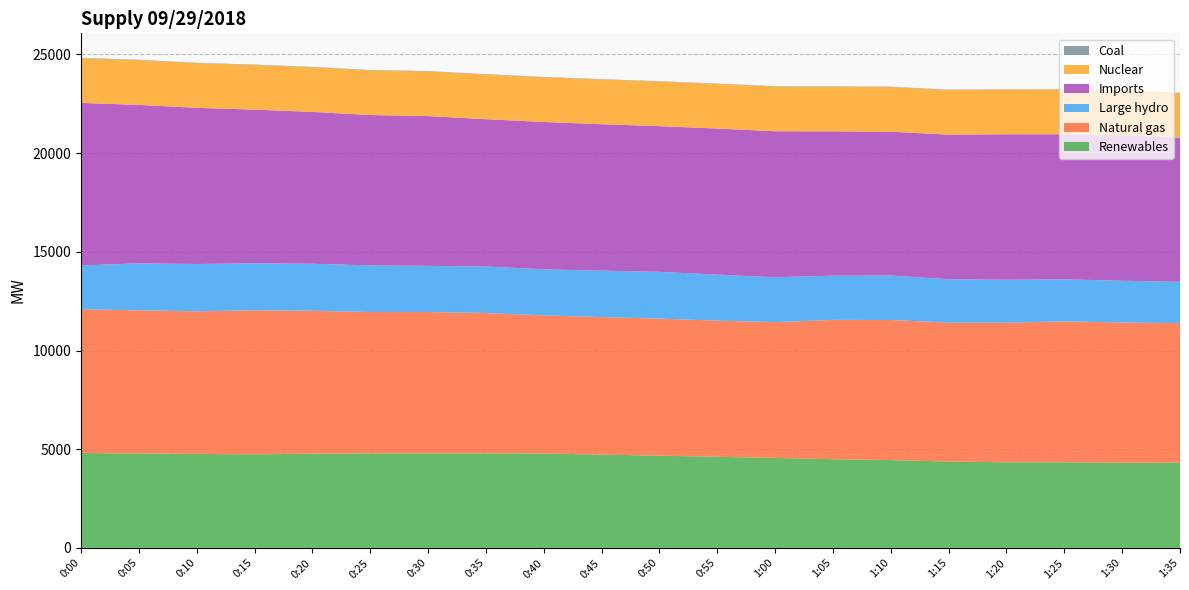

Reading right to left, transcribe all the data shown in this chart.

Renewables: 1:35=4318	1:30=4315	1:25=4338	1:20=4339	1:15=4377	1:10=4450	1:05=4493	1:00=4559	0:55=4616	0:50=4673	0:45=4726	0:40=4783	0:35=4791	0:30=4791	0:25=4789	0:20=4775	0:15=4744	0:10=4761	0:05=4788	0:00=4806
Natural gas: 1:35=7069	1:30=7107	1:25=7136	1:20=7071	1:15=7036	1:10=7096	1:05=7059	1:00=6880	0:55=6898	0:50=6943	0:45=6969	0:40=6996	0:35=7108	0:30=7160	0:25=7160	0:20=7238	0:15=7293	0:10=7226	0:05=7247	0:00=7282
Large hydro: 1:35=2094	1:30=2113	1:25=2134	1:20=2177	1:15=2198	1:10=2255	1:05=2241	1:00=2271	0:55=2329	0:50=2372	0:45=2350	0:40=2335	0:35=2358	0:30=2336	0:25=2364	0:20=2382	0:15=2385	0:10=2394	0:05=2384	0:00=2222
Imports: 1:35=7300	1:30=7376	1:25=7348	1:20=7369	1:15=7326	1:10=7284	1:05=7309	1:00=7399	0:55=7401	0:50=7378	0:45=7419	0:40=7464	0:35=7461	0:30=7589	0:25=7617	0:20=7692	0:15=7782	0:10=7913	0:05=8024	0:00=8233
Nuclear: 1:35=2263	1:30=2264	1:25=2264	1:20=2264	1:15=2264	1:10=2264	1:05=2264	1:00=2265	0:55=2264	0:50=2263	0:45=2264	0:40=2264	0:35=2263	0:30=2264	0:25=2263	0:20=2265	0:15=2263	0:10=2265	0:05=2267	0:00=2266
Coal: 1:35=14	1:30=15	1:25=15	1:20=14	1:15=15	1:10=16	1:05=16	1:00=15	0:55=15	0:50=15	0:45=18	0:40=18	0:35=18	0:30=18	0:25=17	0:20=17	0:15=18	0:10=18	0:05=18	0:00=18